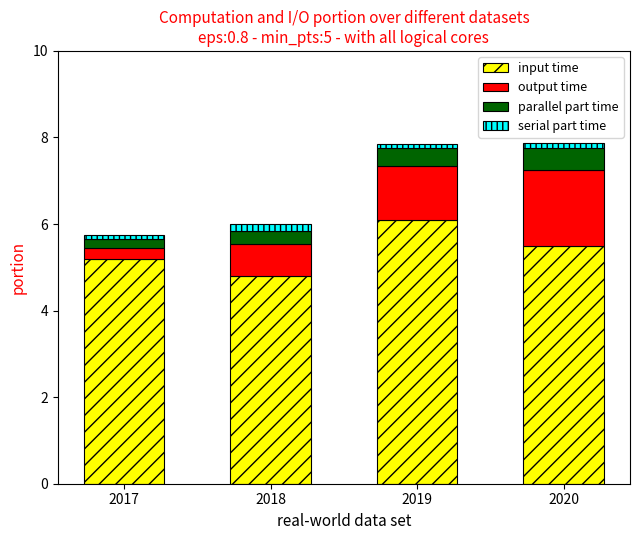

How many categories are shown in the chart?

4